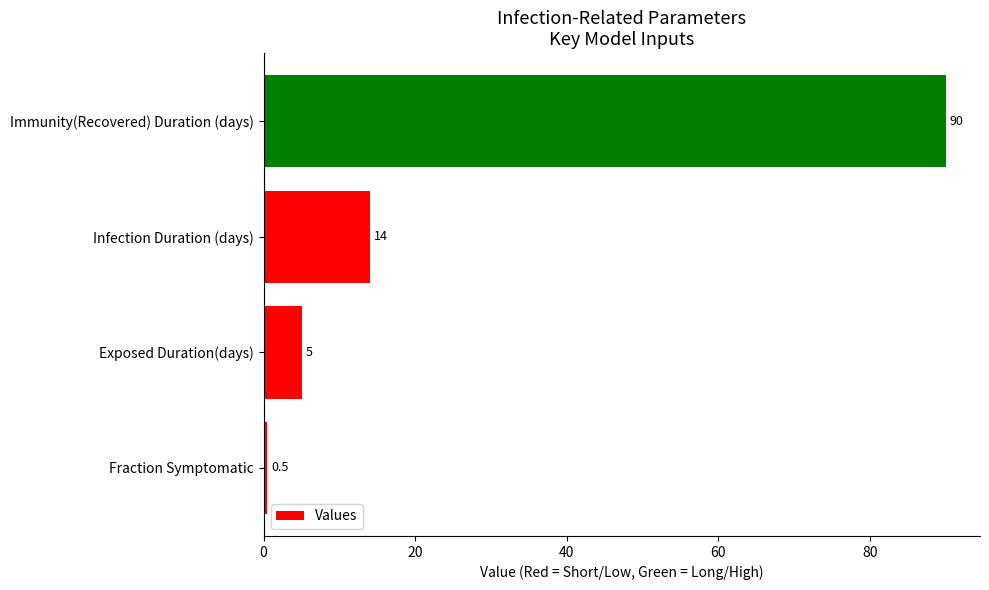

How many data points are less than 14?

2